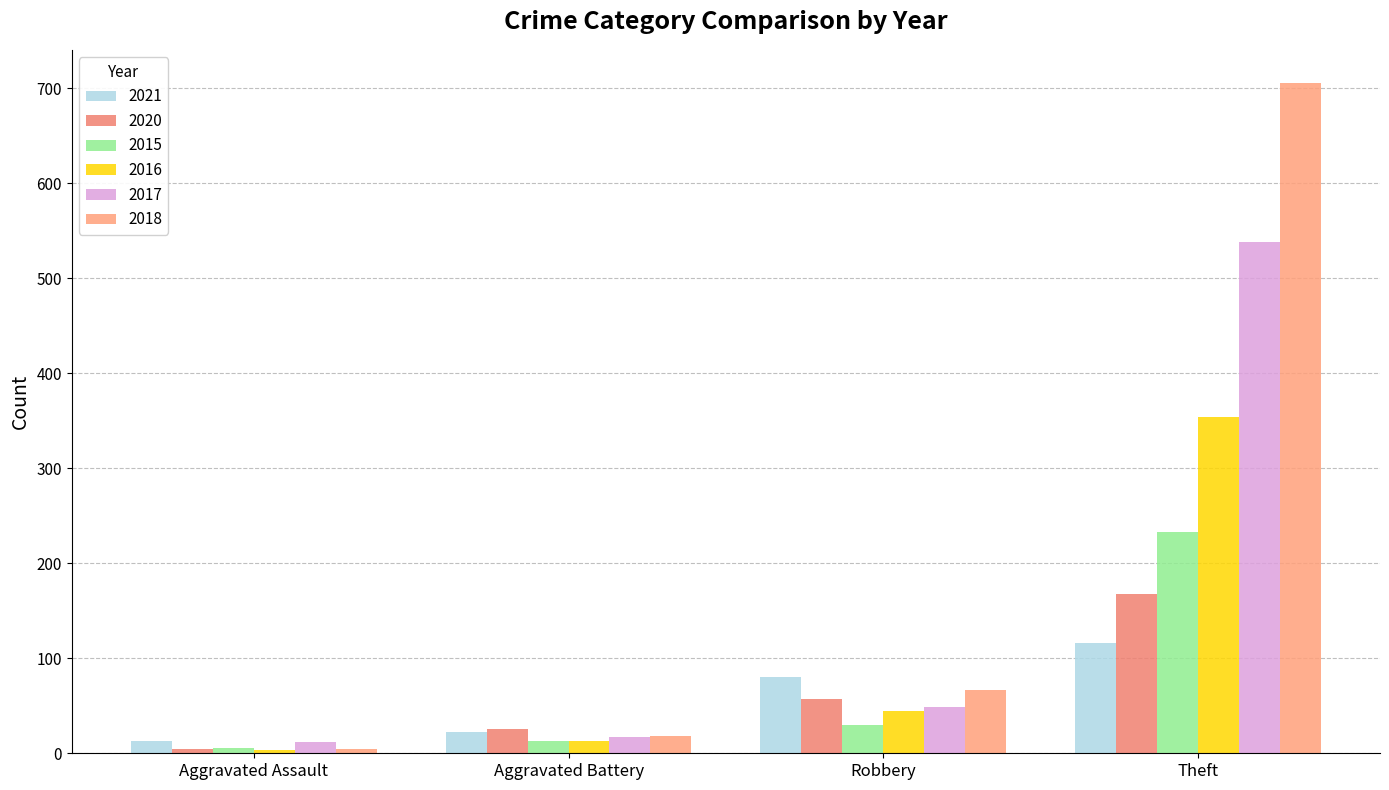

What is the label of the 4th bar from the left?

Theft